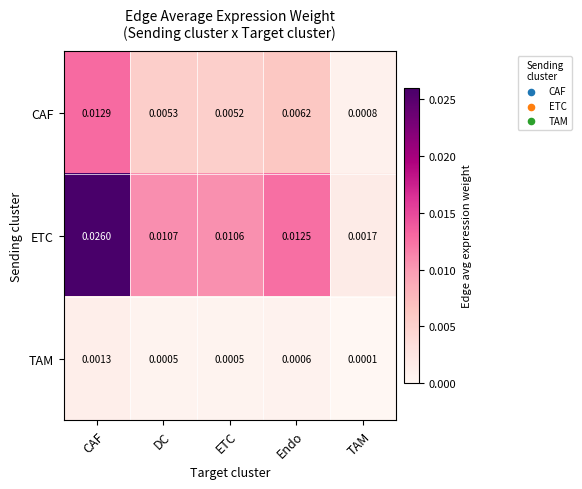

At which label is CAF closest to 0?

TAM